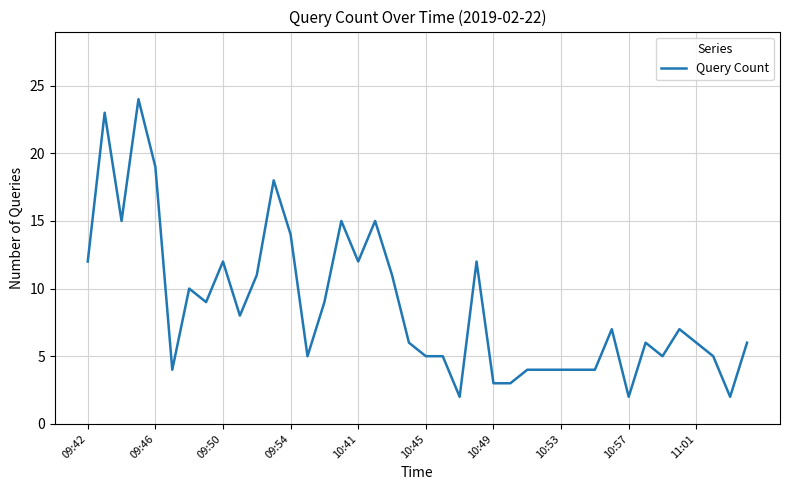

What is the greatest value displayed?

24